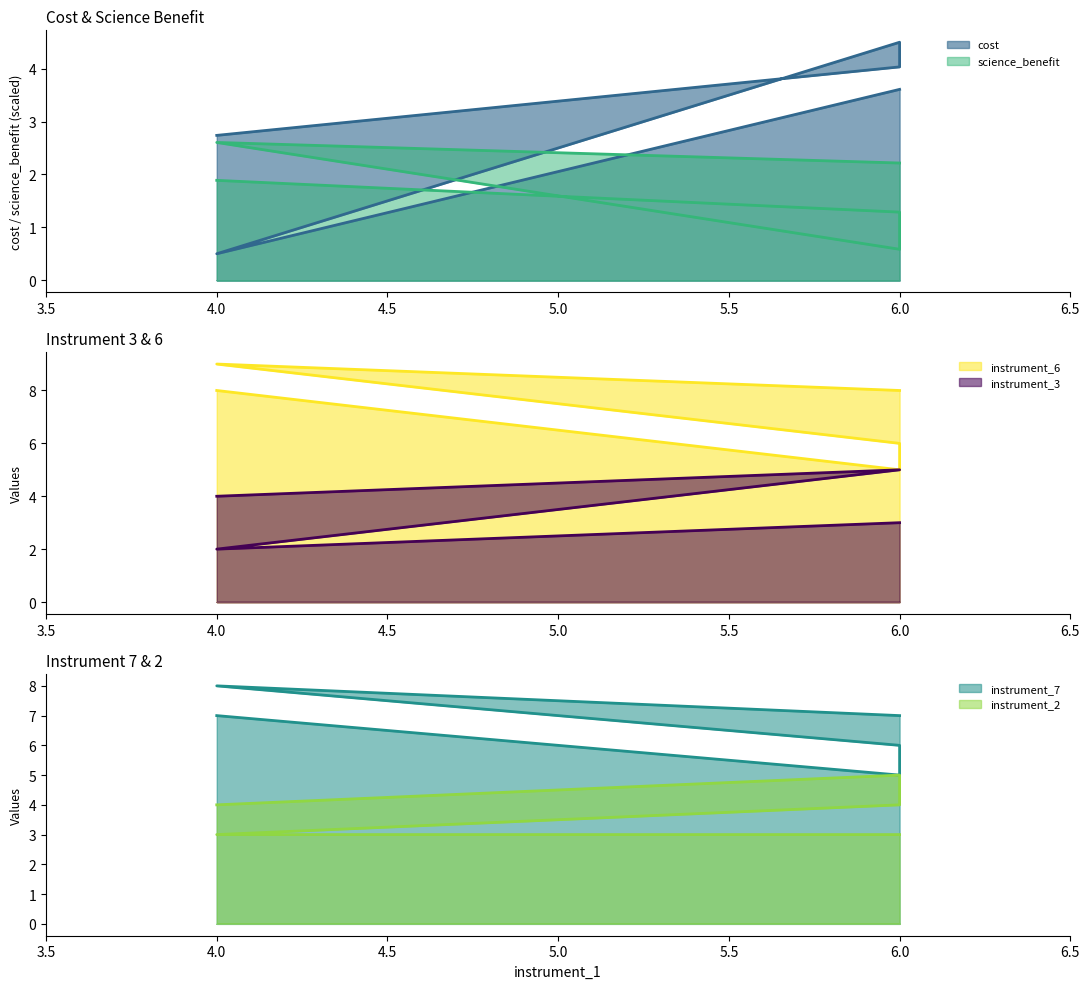

How many instrument_2 values are between 3 and 4?

4